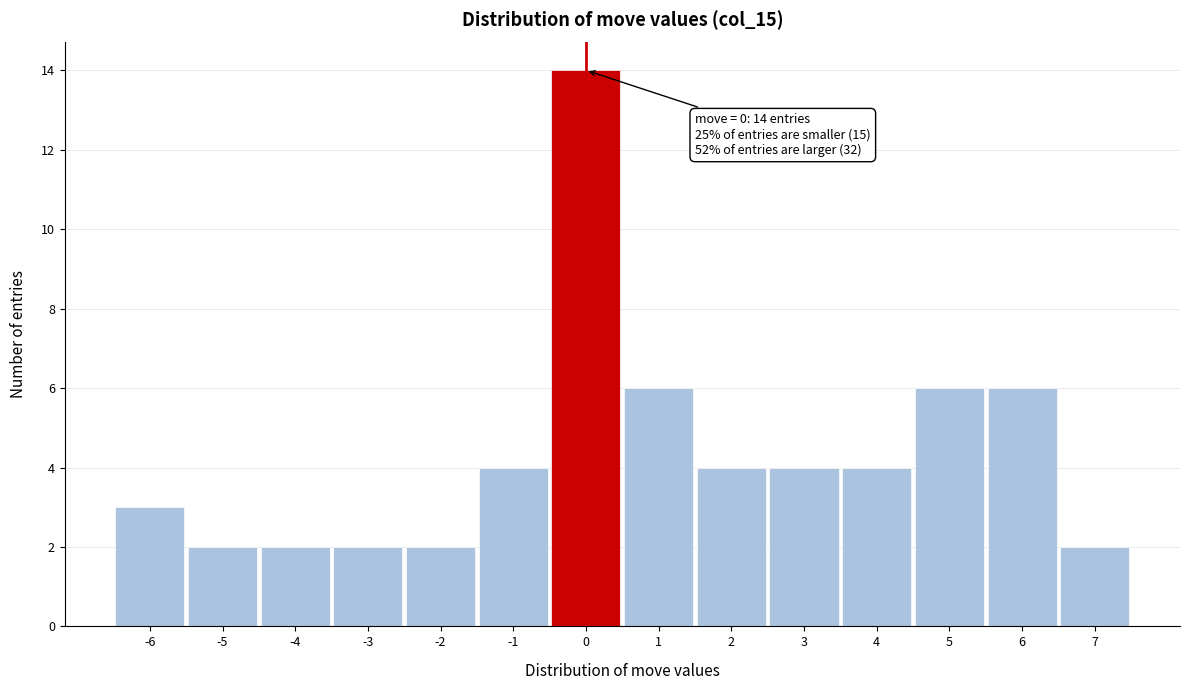

Over which range of the x-axis is the bar tallest?

-0.5 to 0.5